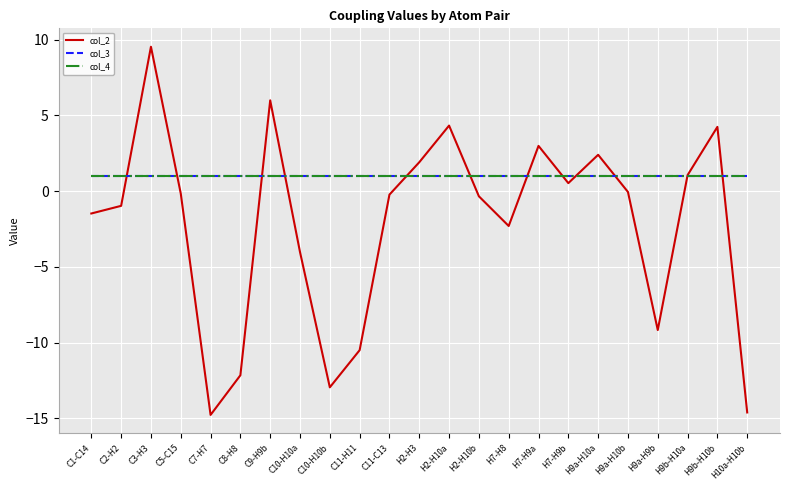

True or false: col_3 and col_4 intersect in this chart.

False